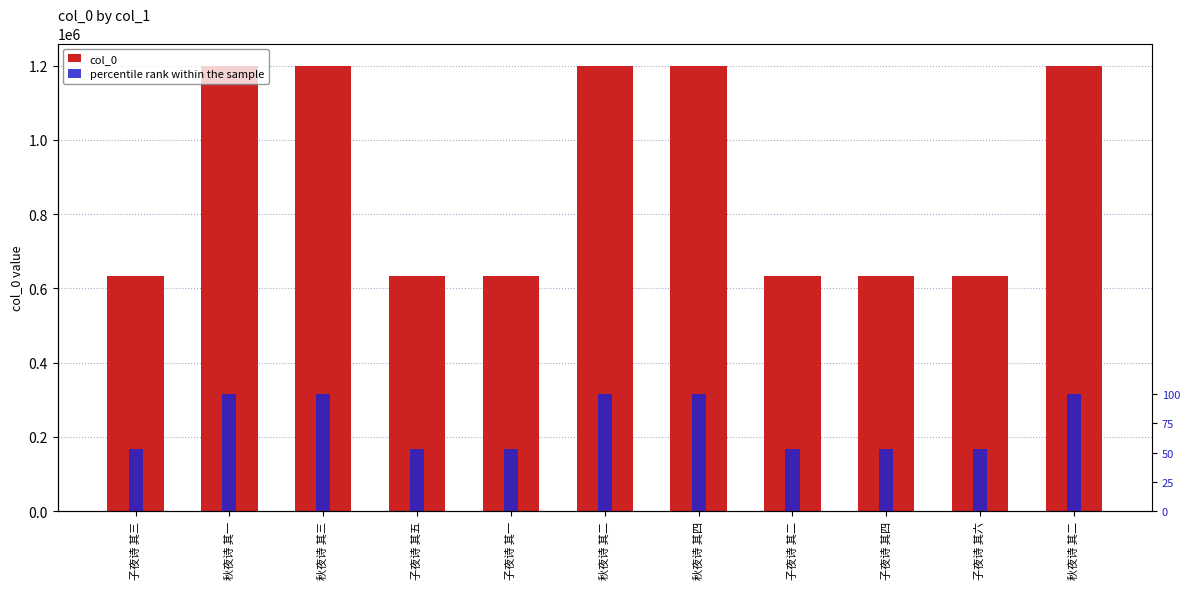

Between 子夜诗 其三 and 子夜诗 其二, which series saw the biggest shift?

col_0